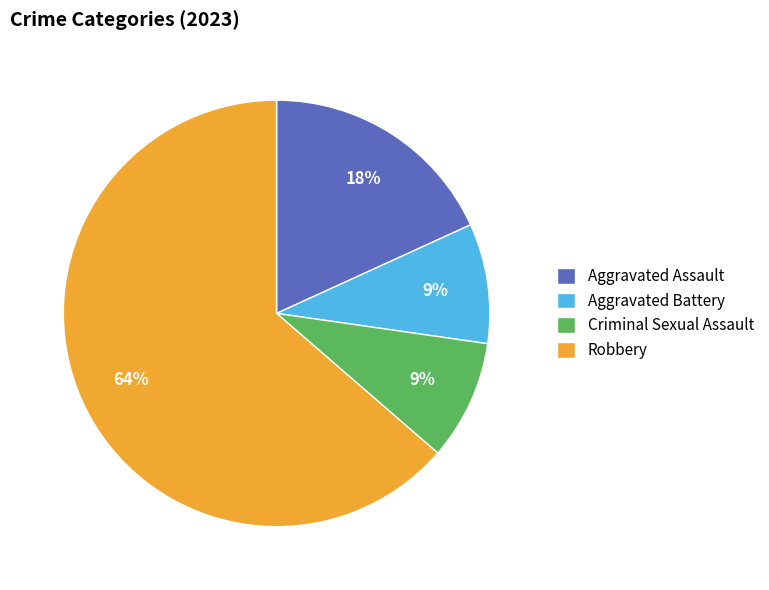

What is the largest slice in the pie chart?

Robbery